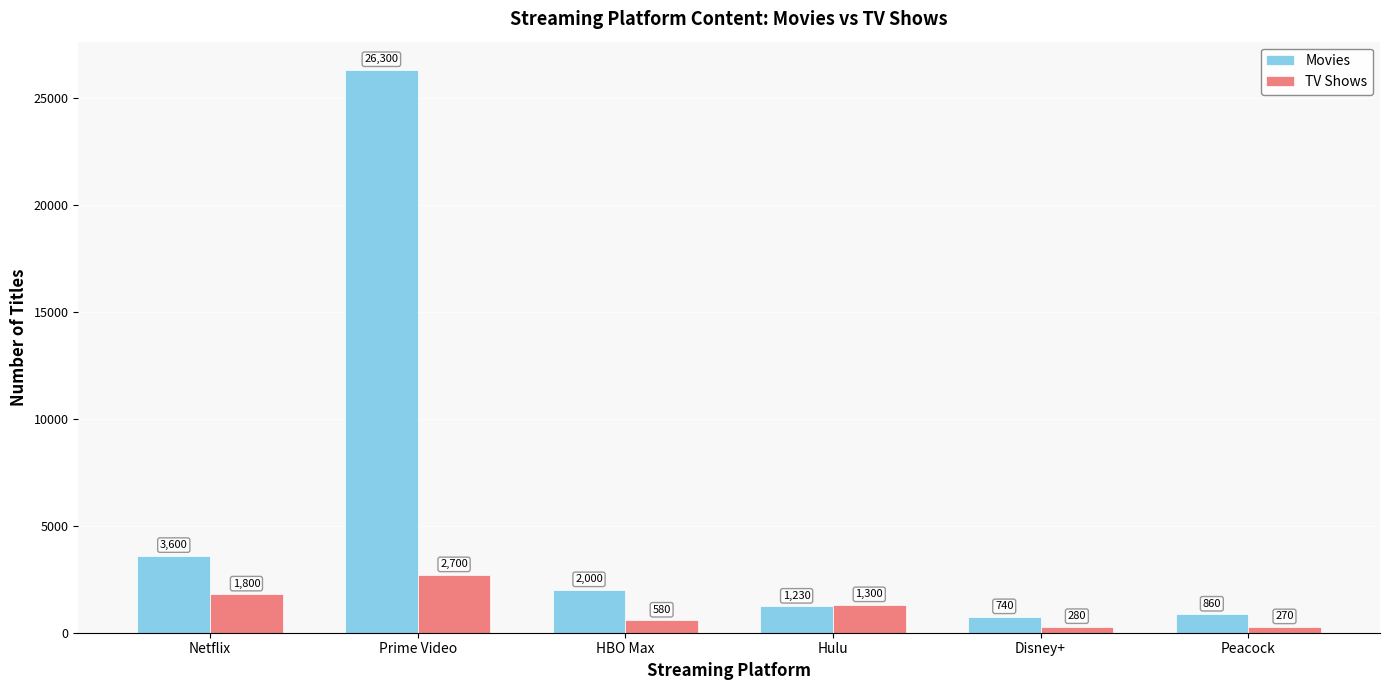

True or false: TV Shows has a value of 1300 at Hulu.

True